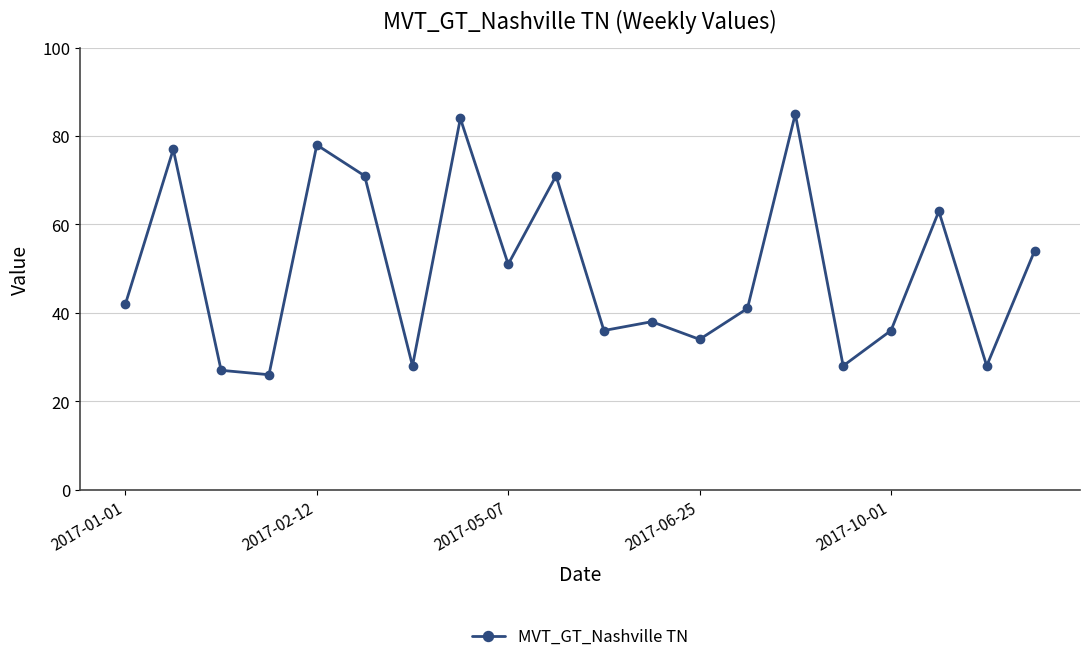

True or false: the data has more than 0 interior local peaks.

True